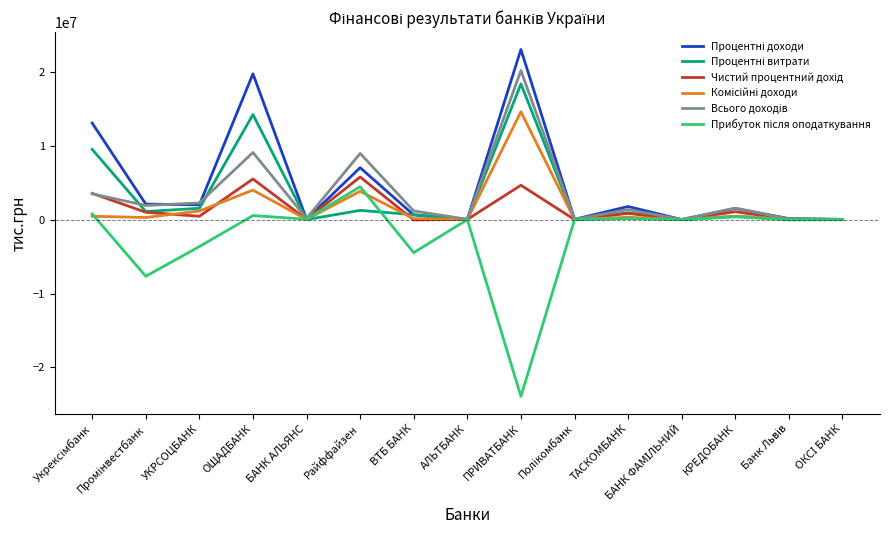

What is the smallest value displayed?

-23914052.0